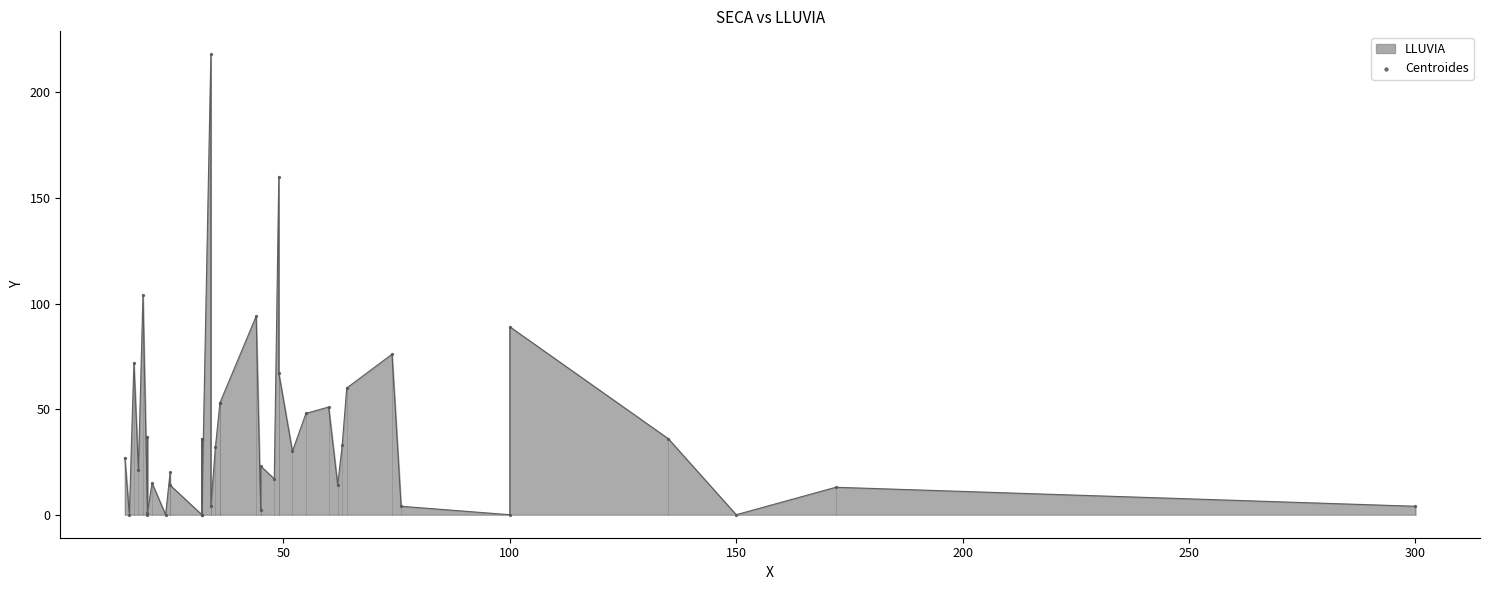

Between 150 and 100, which is larger?

100